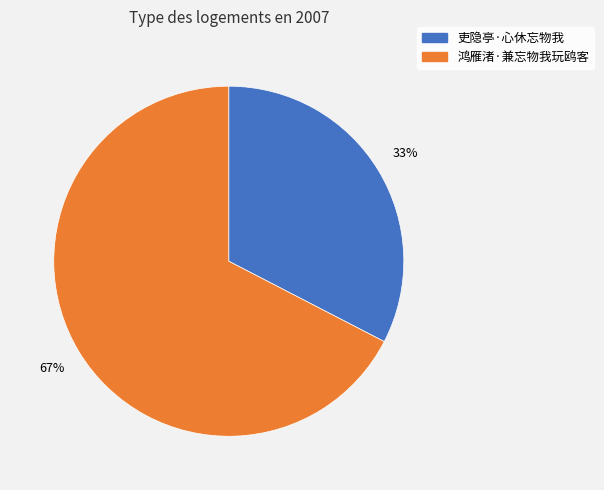

To the nearest percent, what is the average slice percentage?

50%